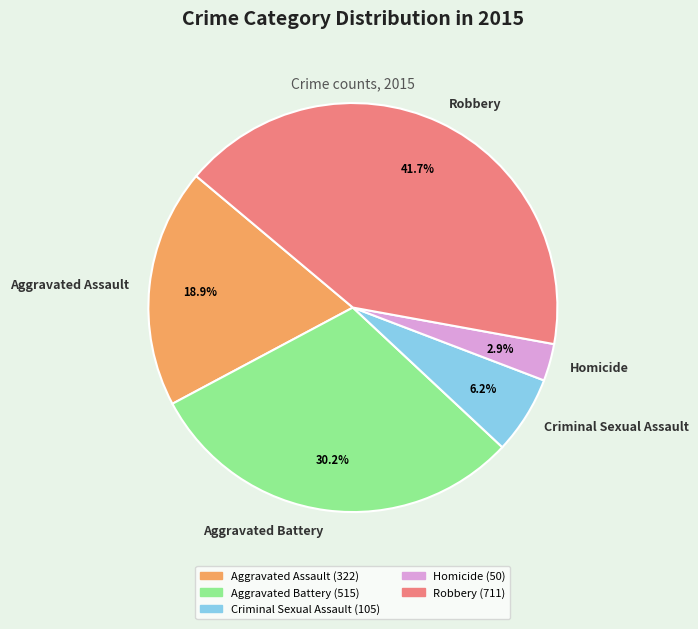

Does Aggravated Battery account for over 50% of the chart?

No